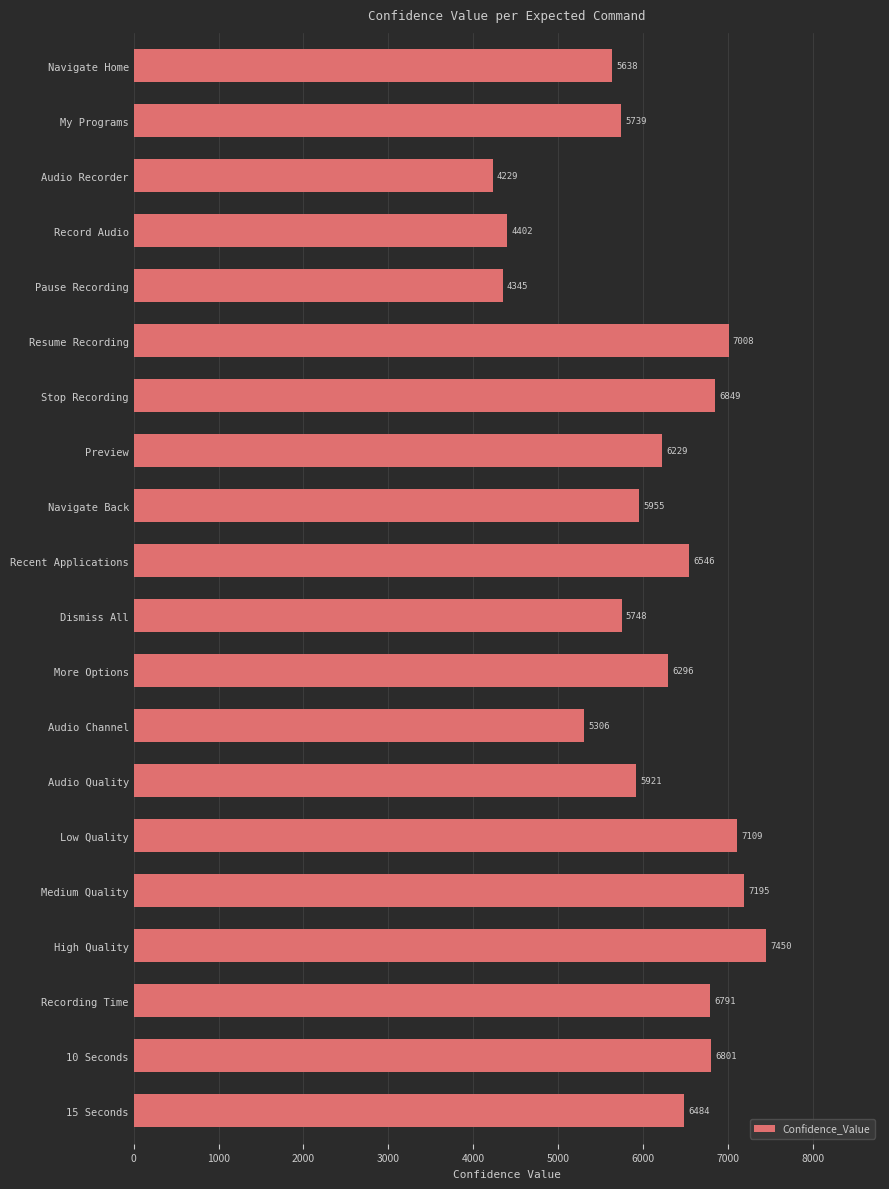

Which label corresponds to the largest value in the chart?

High Quality